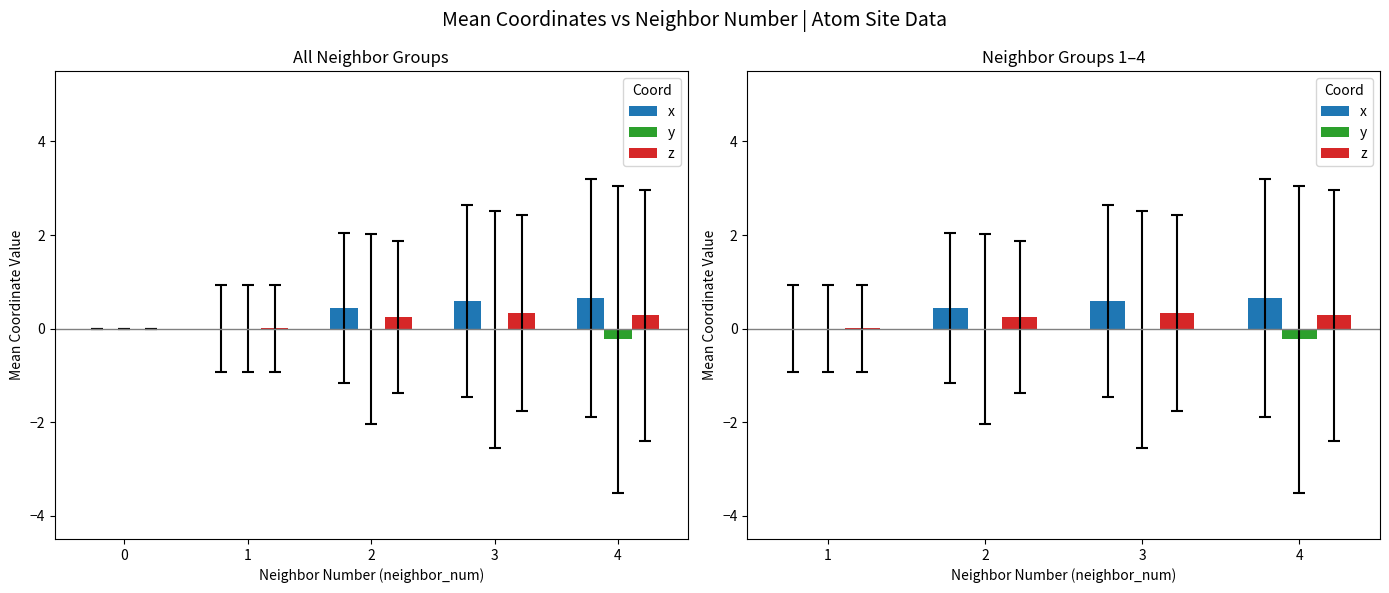

Does the chart contain stacked bars?

No